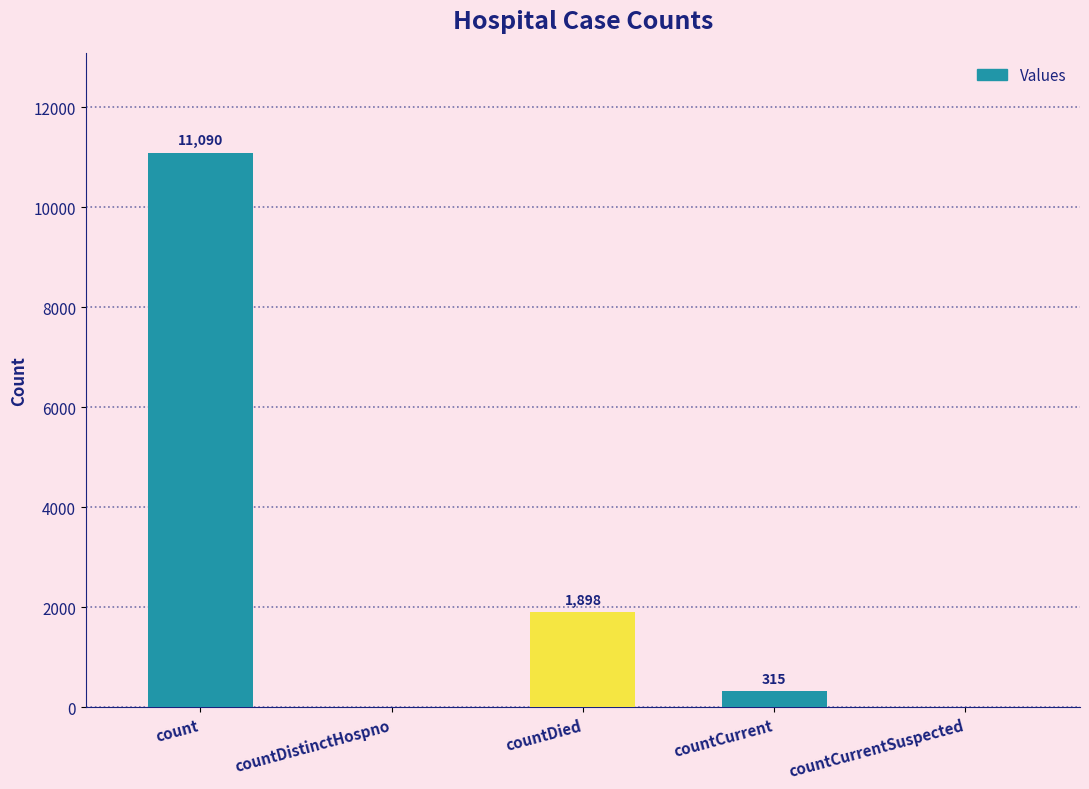

What is the greatest value displayed?

11090